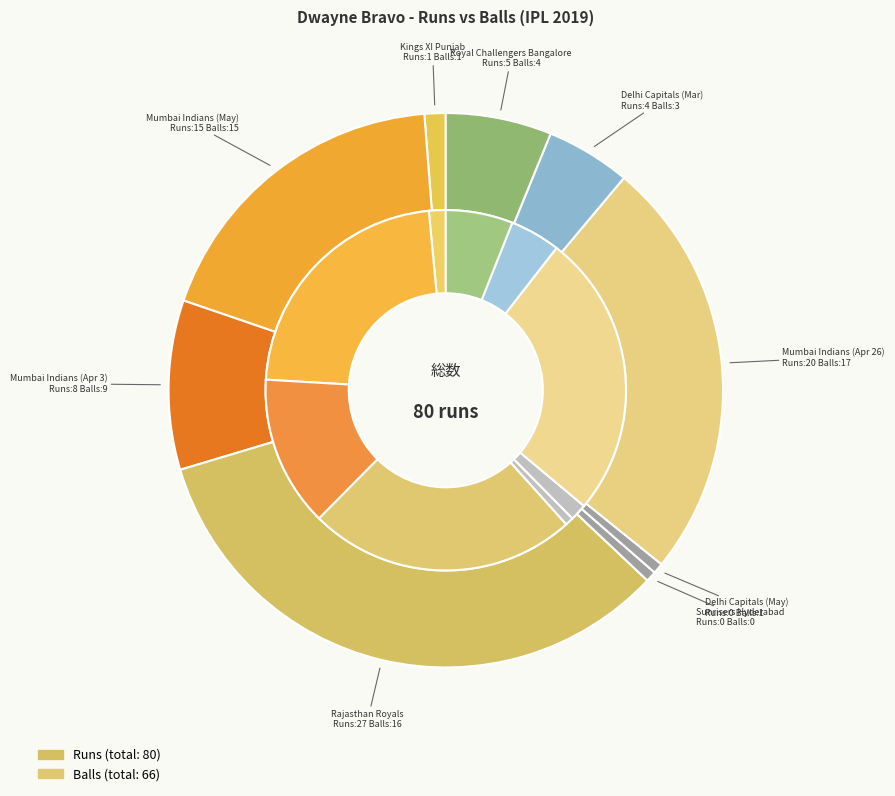

How many slices are in this pie chart?

9